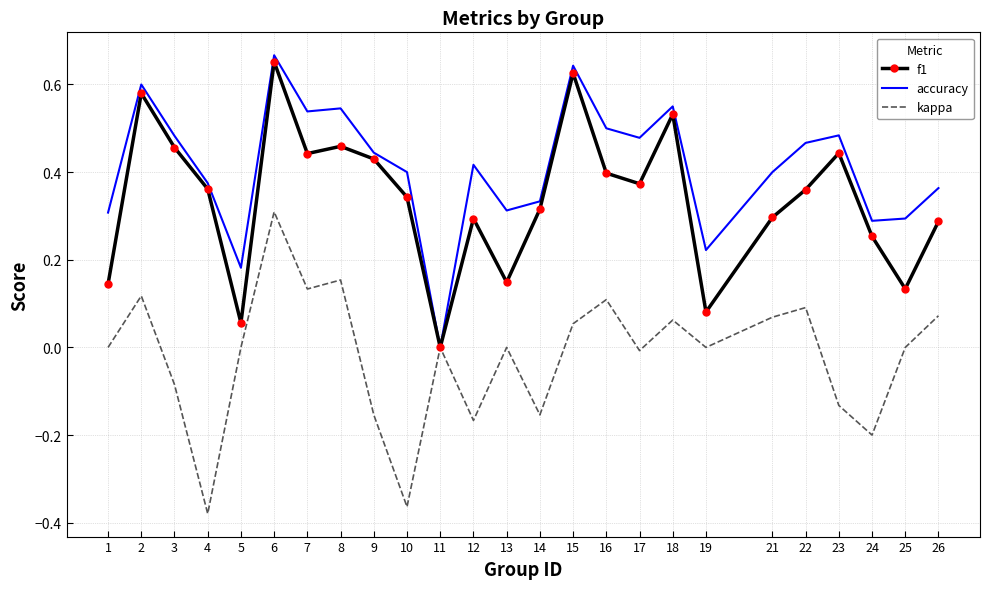

What is the spread (max minus min) of values at 10?

0.8